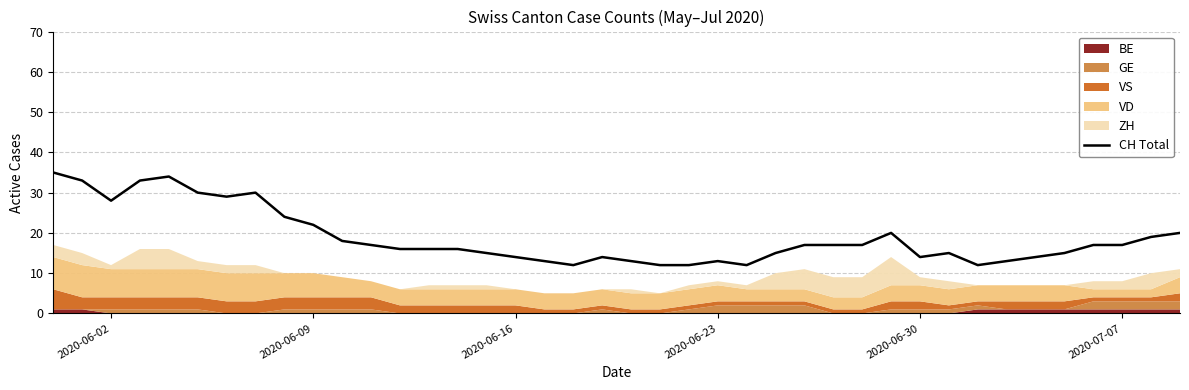

Is it true that CH Total equals 21 at 2020-06-23?

False